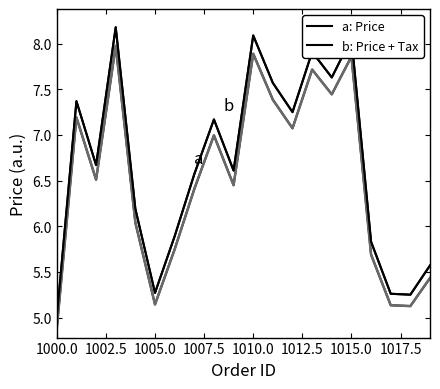

How many categories are shown in the chart?

20